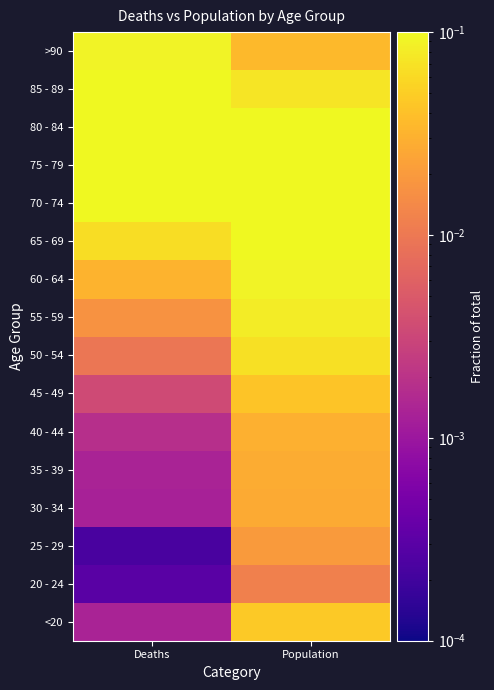

At how many categories does at least one series exceed 0?

2